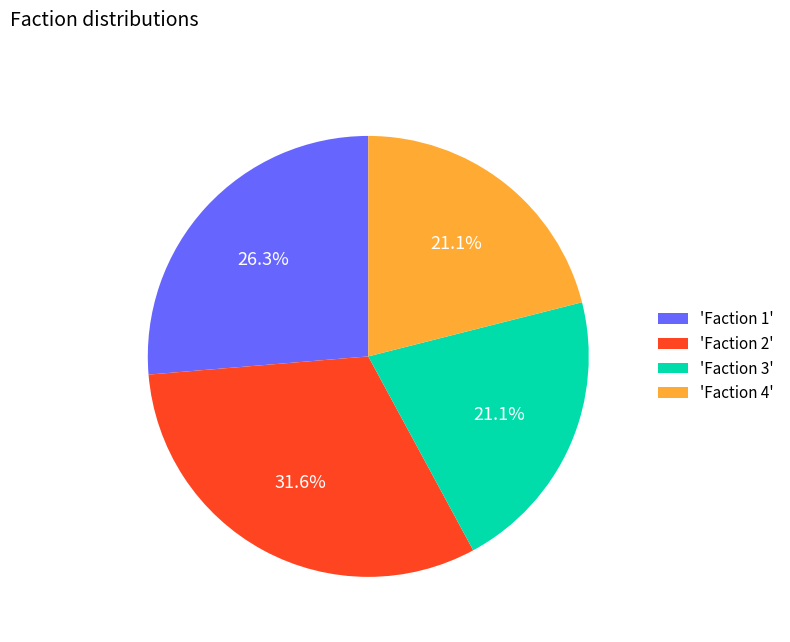

Which slice is the largest?

'Faction 2'